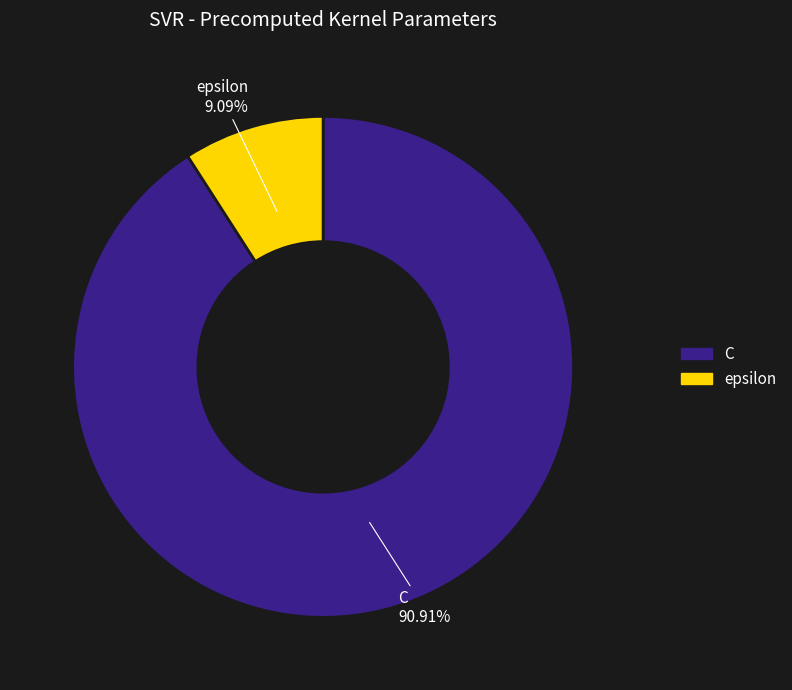

Which slice represents more than half of the pie?

C